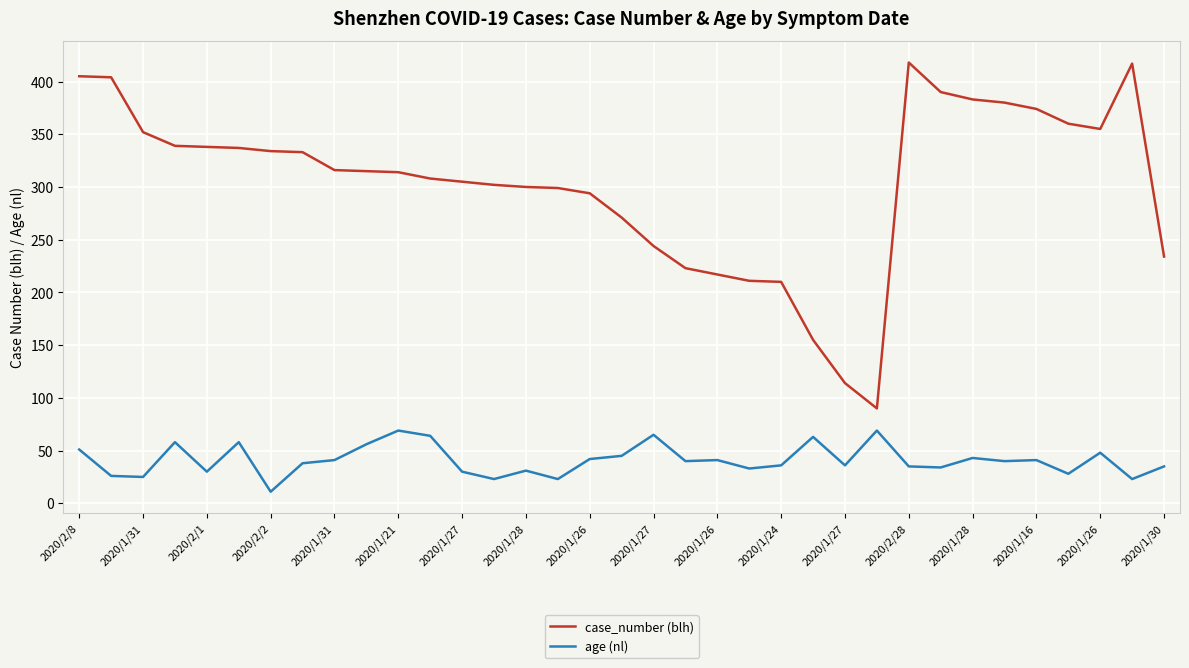

Which series has the largest total across all categories?

case_number (blh)